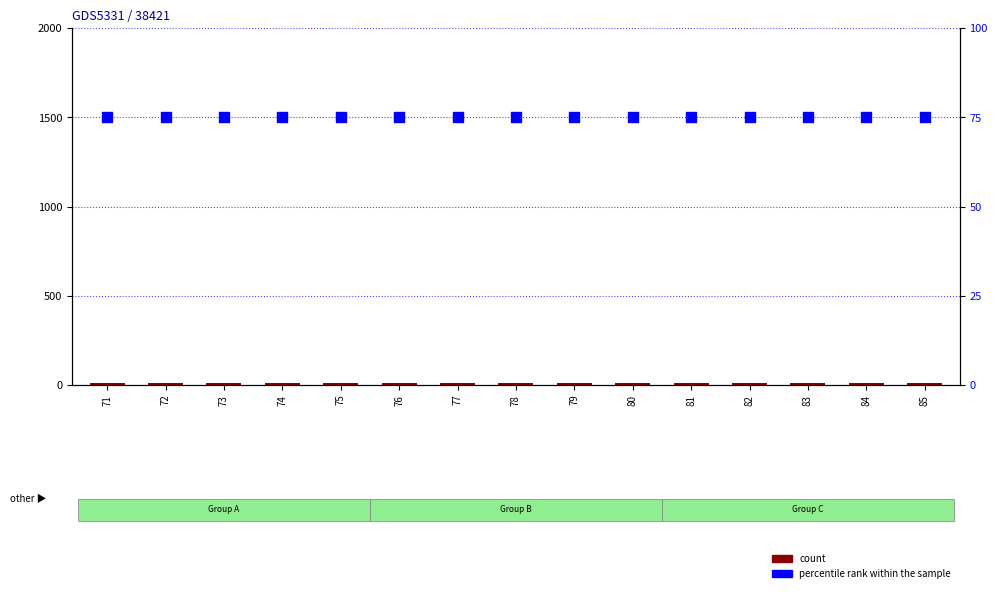

Which series contains the lowest Y value?

count